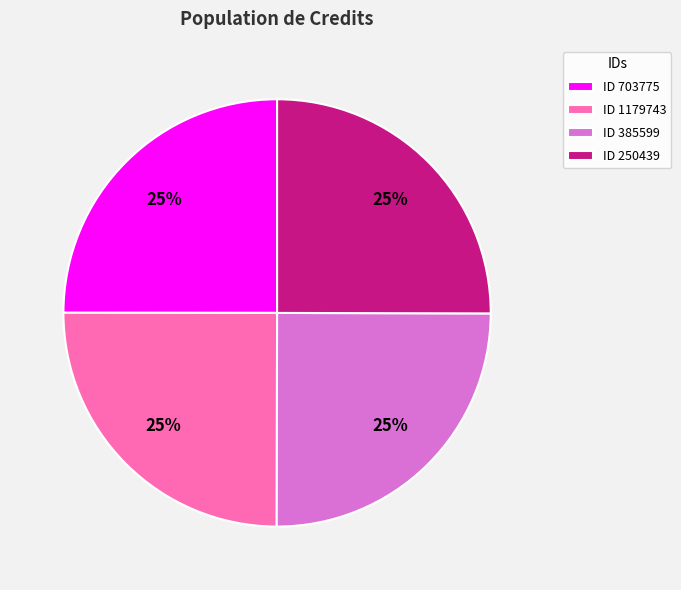

What is the ratio of the value at ID 1179743 to the value at ID 703775?

1.0